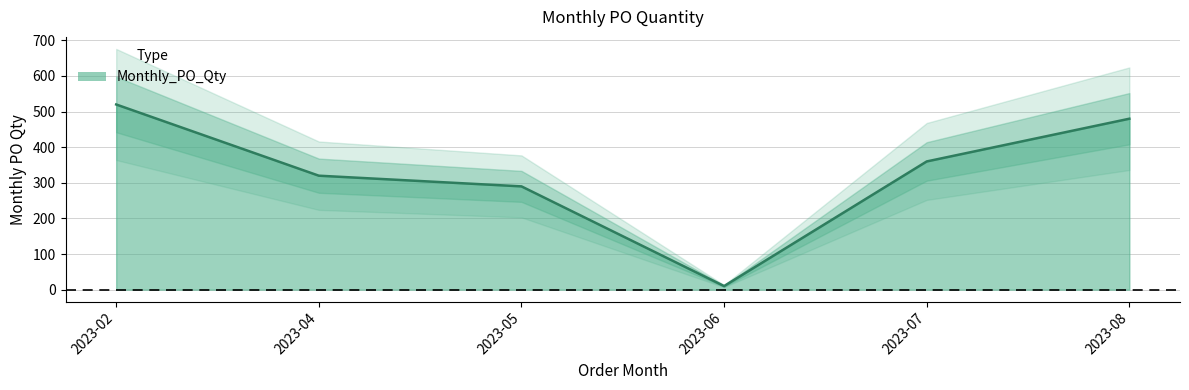

What is the sum of all values?

1980